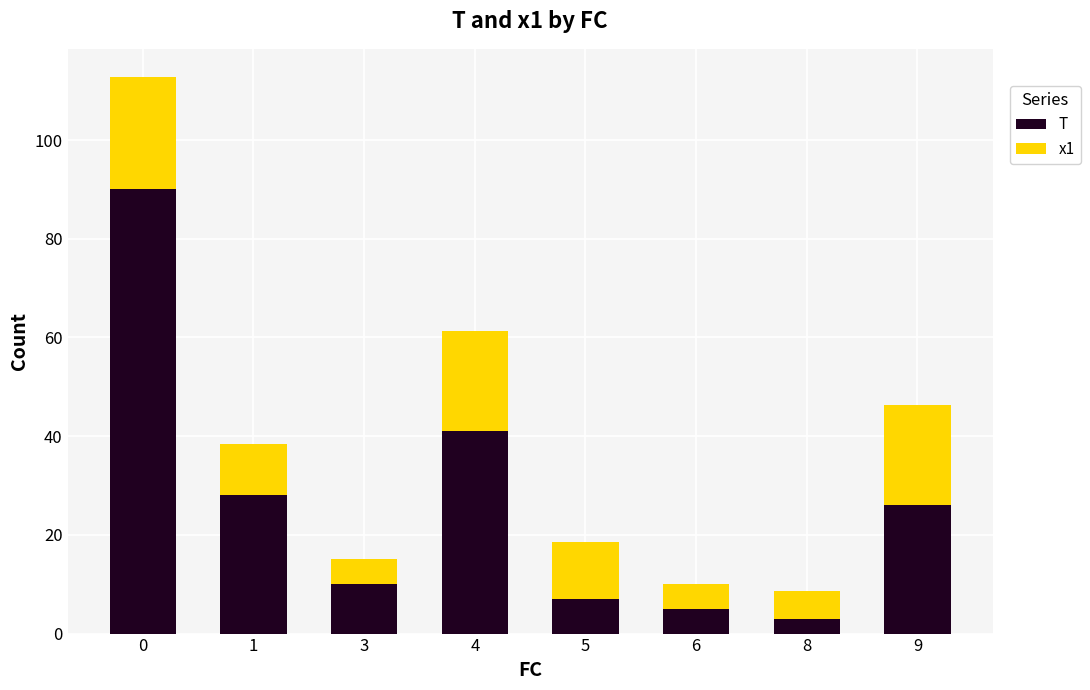

Reading left to right, transcribe the values for T.

0=90.0	1=28.0	3=10.0	4=41.0	5=7.0	6=5.0	8=3.0	9=26.0